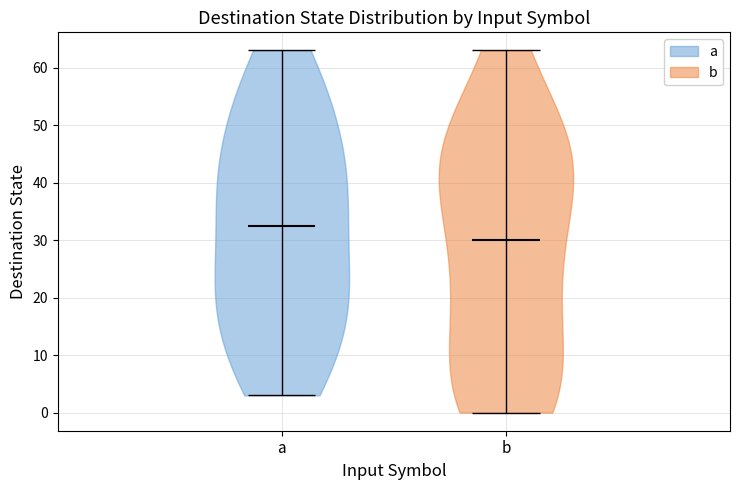

Reading left to right, read every violin against the y-axis: where its median line is, and the lowest and highest points it reaches. The values are not printed on the chart, so give them approximately, as read against the axis.

a: median line 33, lowest point 3, highest point 63
b: median line 30, lowest point 0, highest point 63